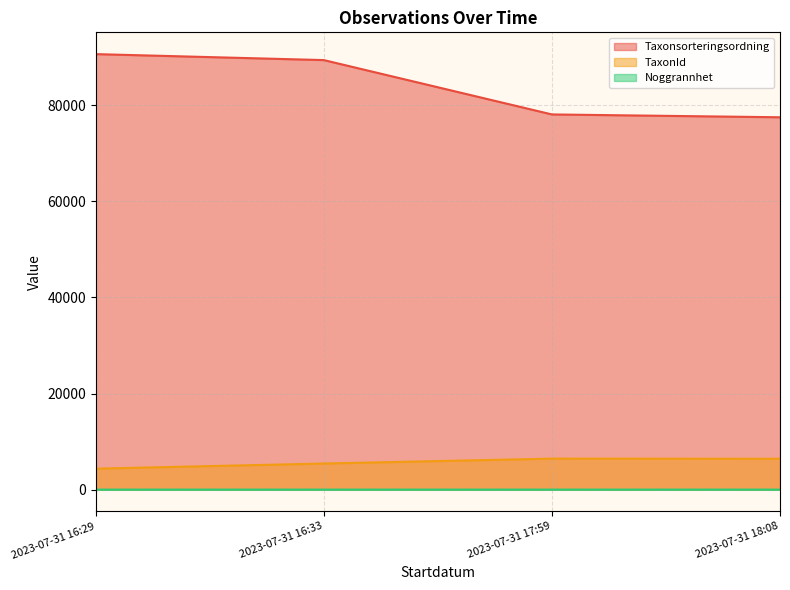

What is the minimum value for Noggrannhet?

4